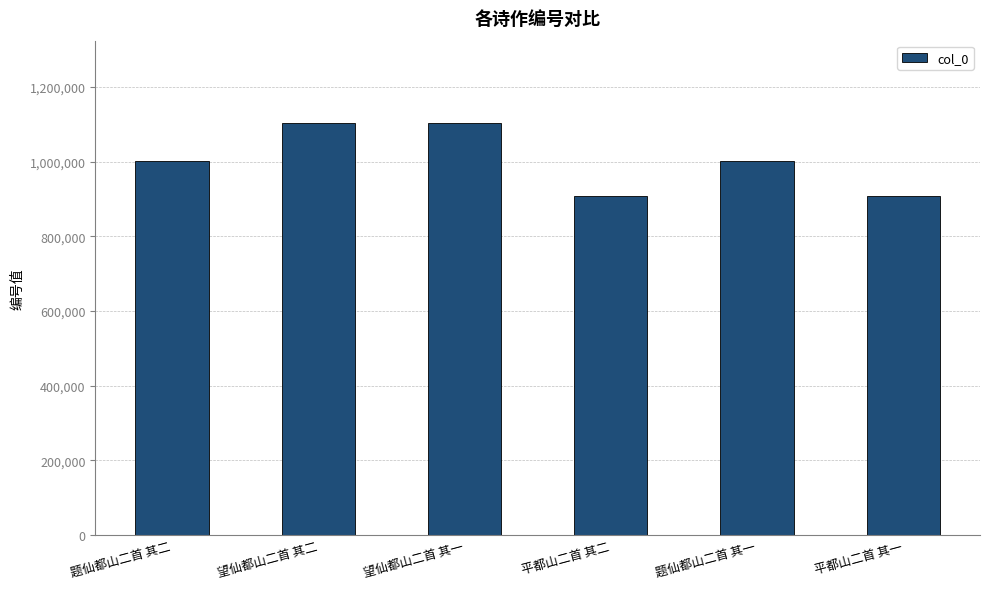

Where does the data first go above 1002193?

望仙都山二首 其二